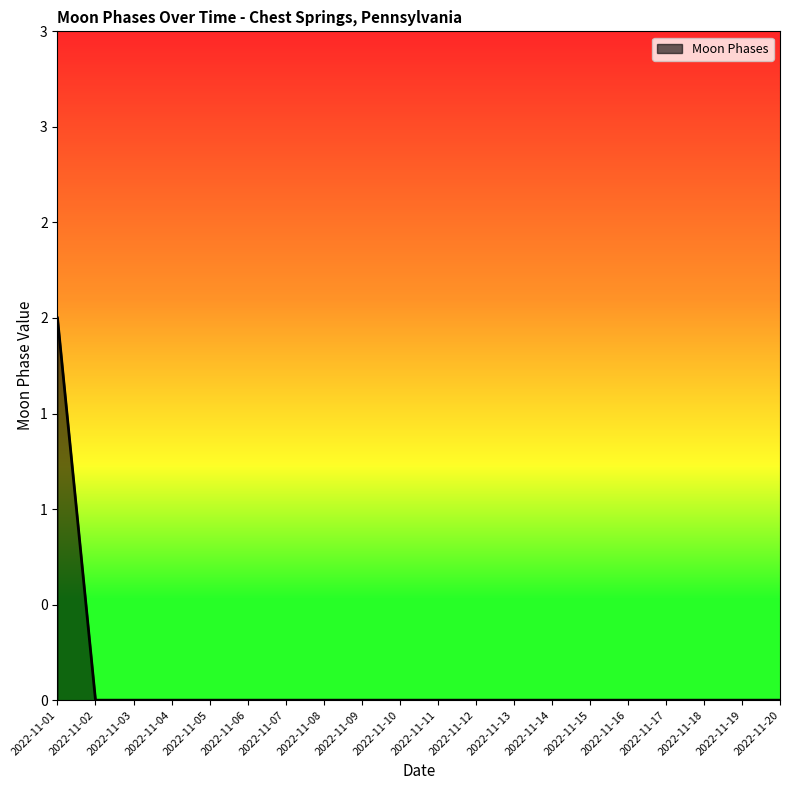

Is this an area chart (filled region under the line)?

Yes